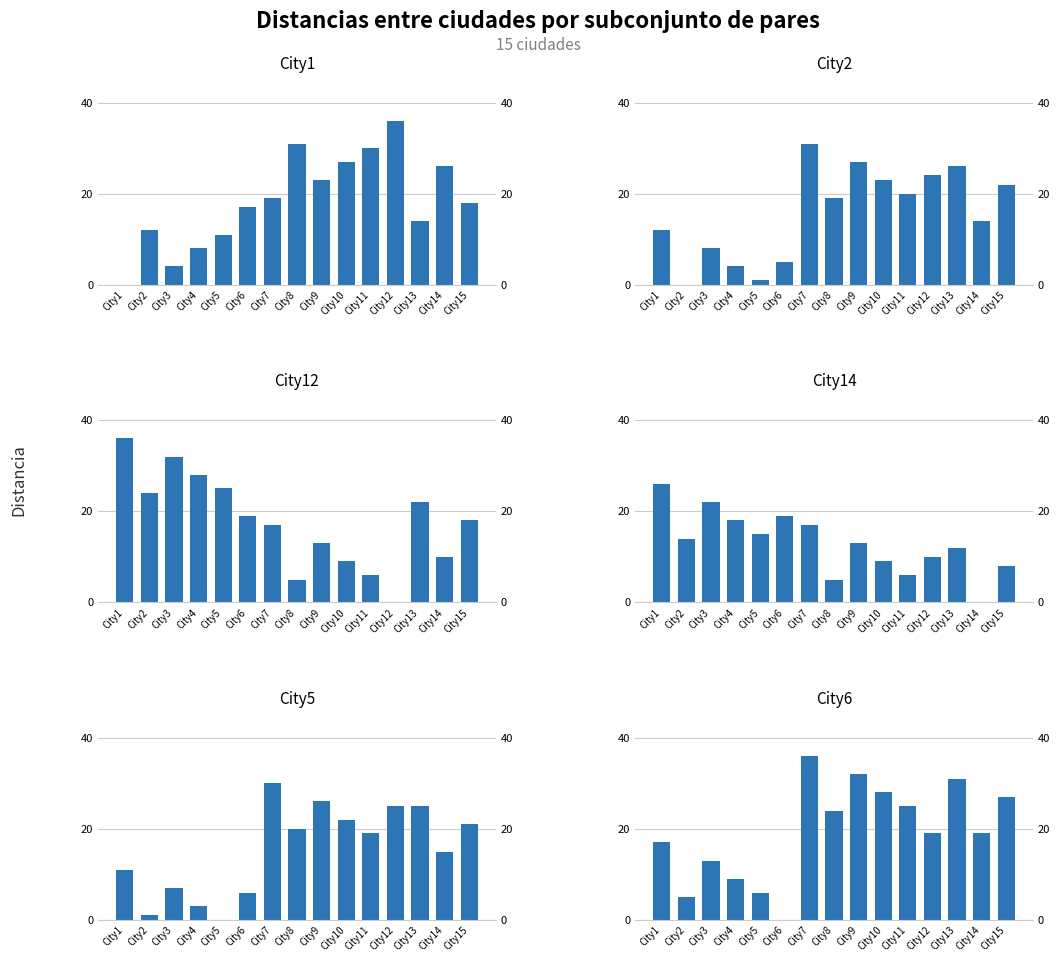

At how many categories does at least one series exceed 14?

15